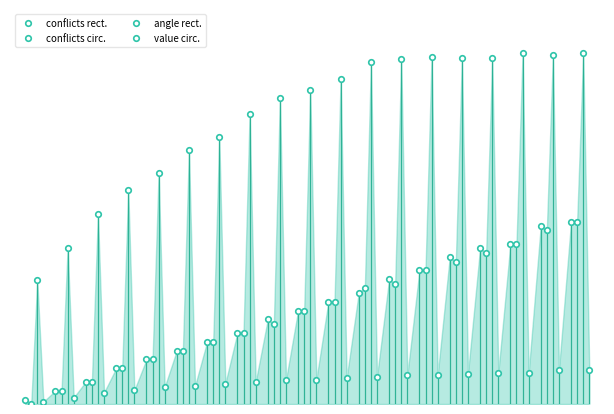

True or false: angle rect. and conflicts rect. intersect in this chart.

False